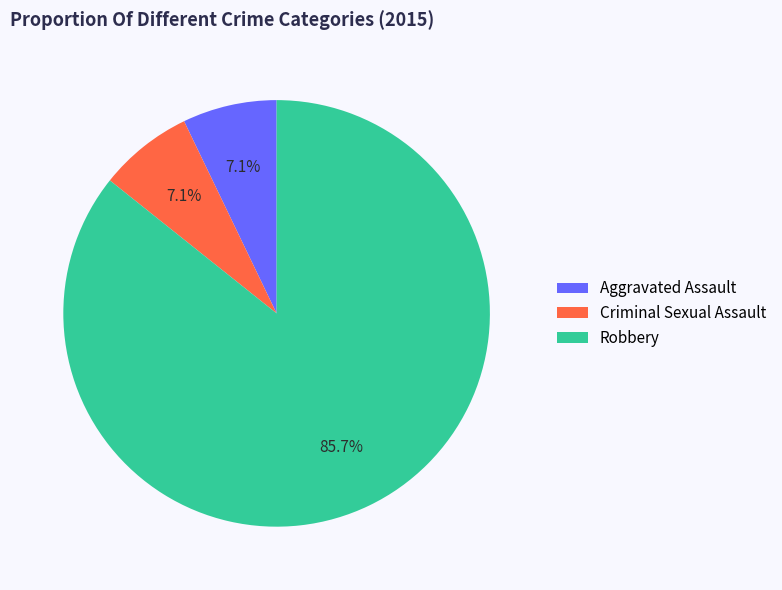

Between Robbery and Criminal Sexual Assault, which is larger?

Robbery